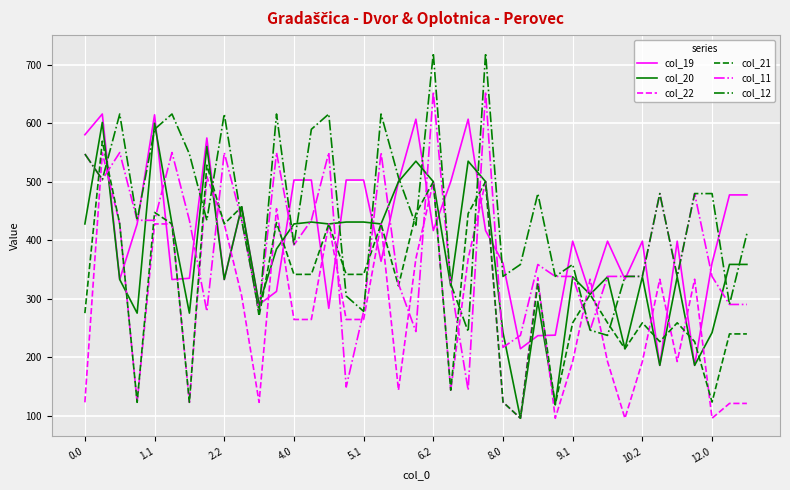

What is the sum of all col_21 values?

12375.3